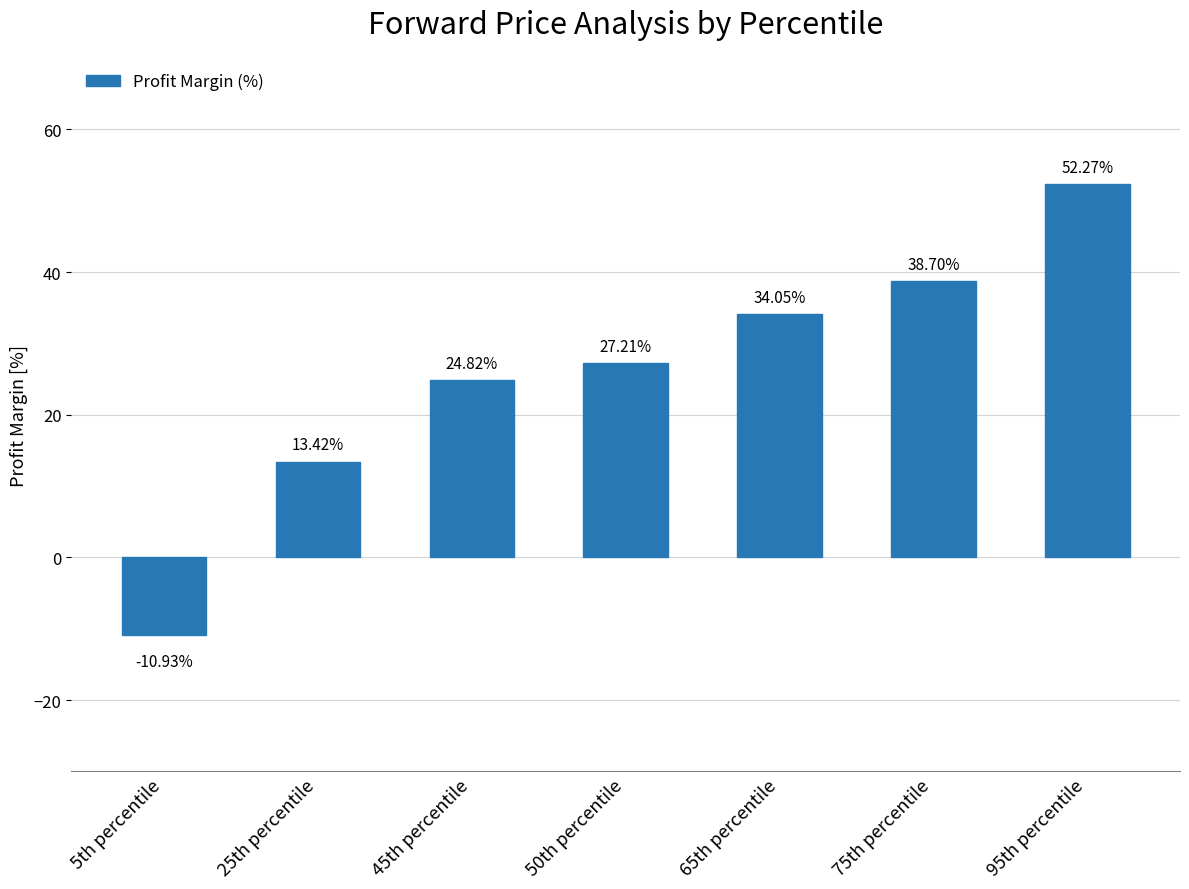

What is the average value?

25.6